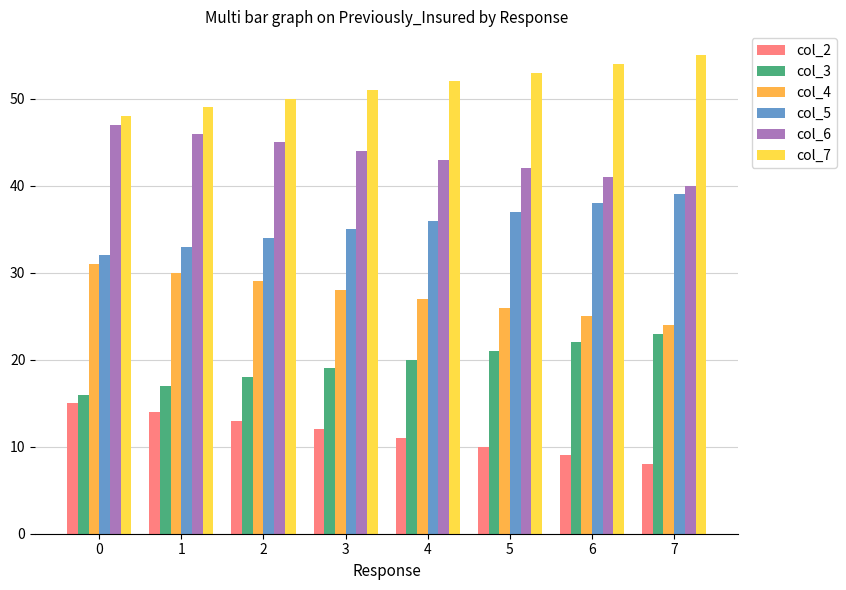

What is the total value across all series at 7?

189